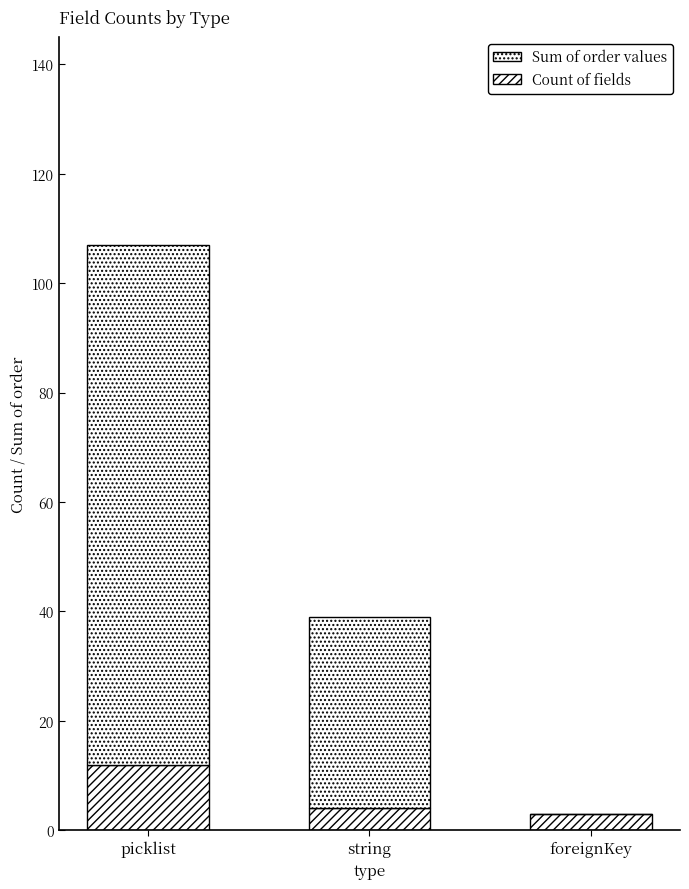

Which series changed the most between picklist and foreignKey?

Sum of order values